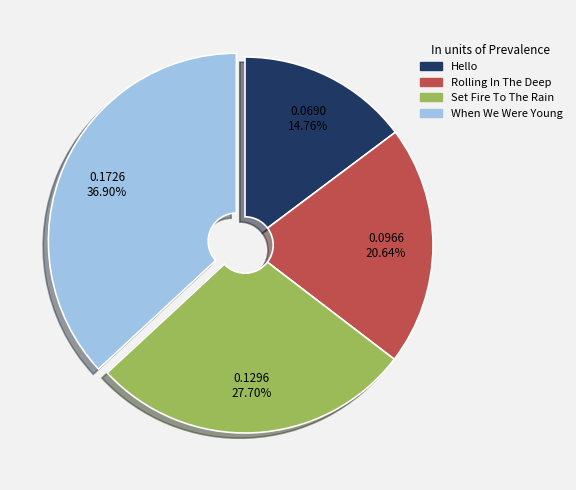

What percentage do Rolling In The Deep and Set Fire To The Rain together represent?

48.3%